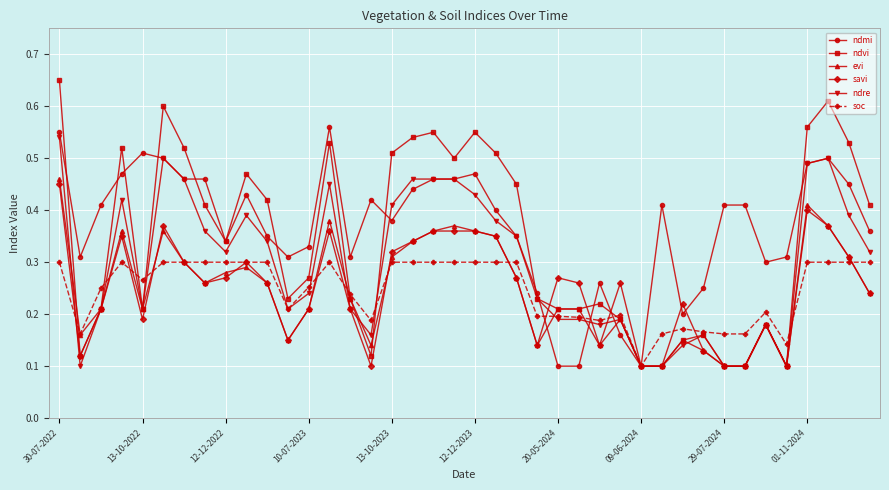

At how many categories does at least one series exceed 0?

40